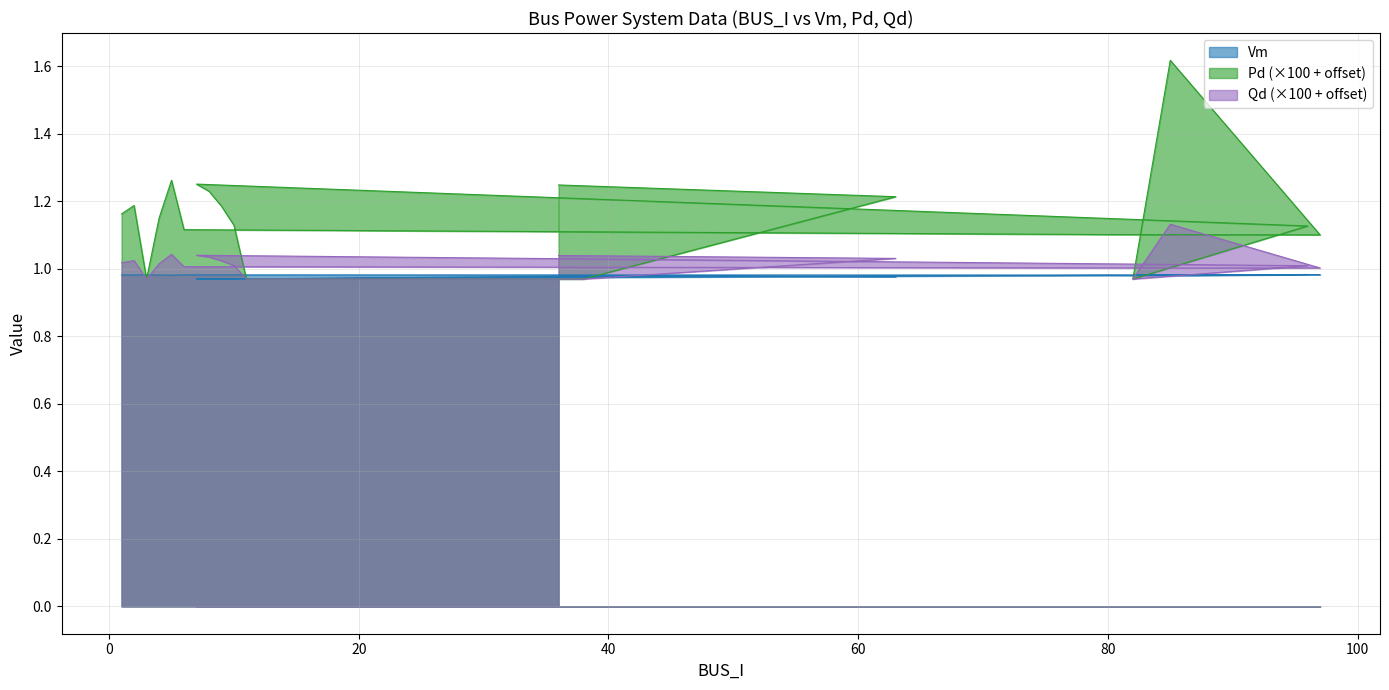

How many values in the Pd series exceed 1?

16